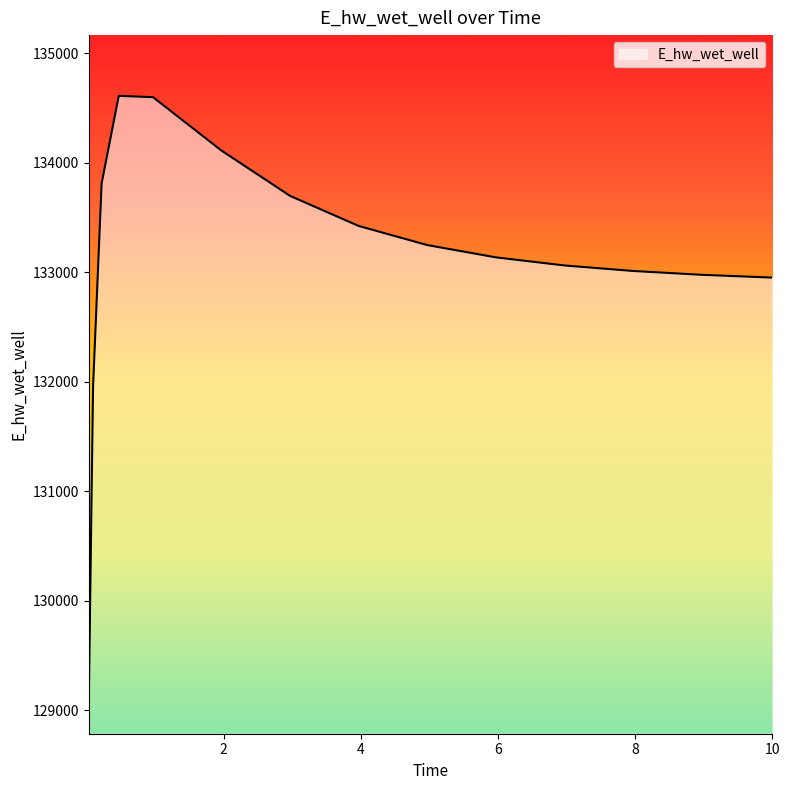

What is the maximum value shown in the chart?

134608.9